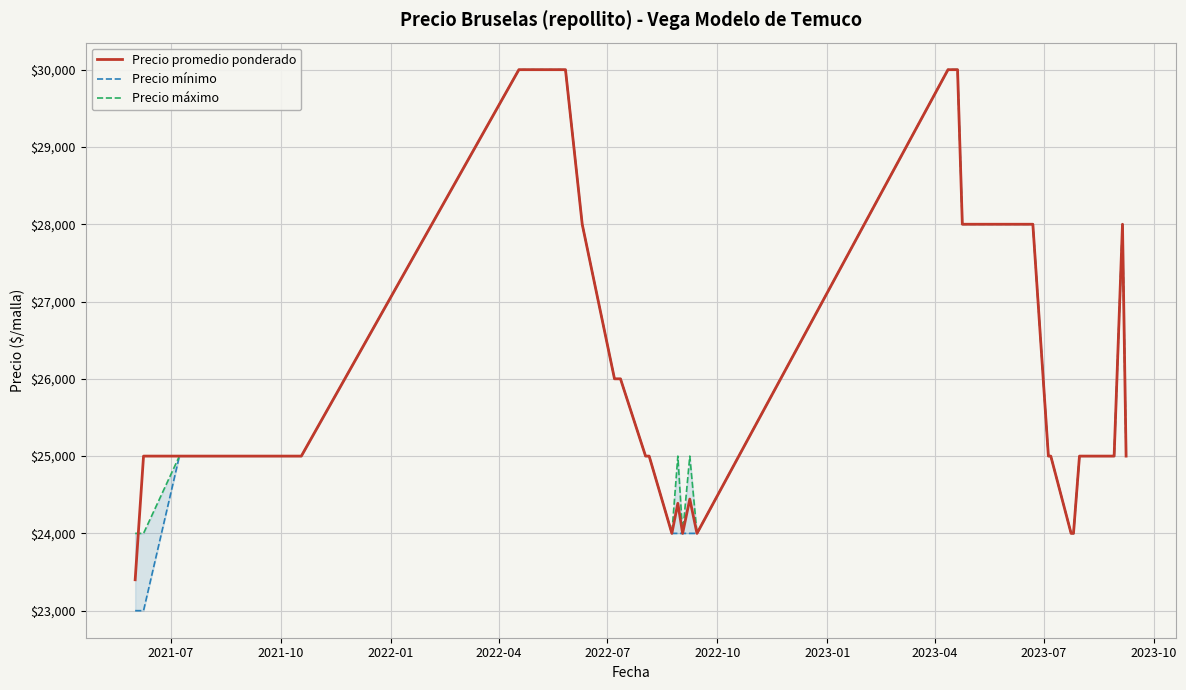

What is the maximum value for Precio máximo?

30000